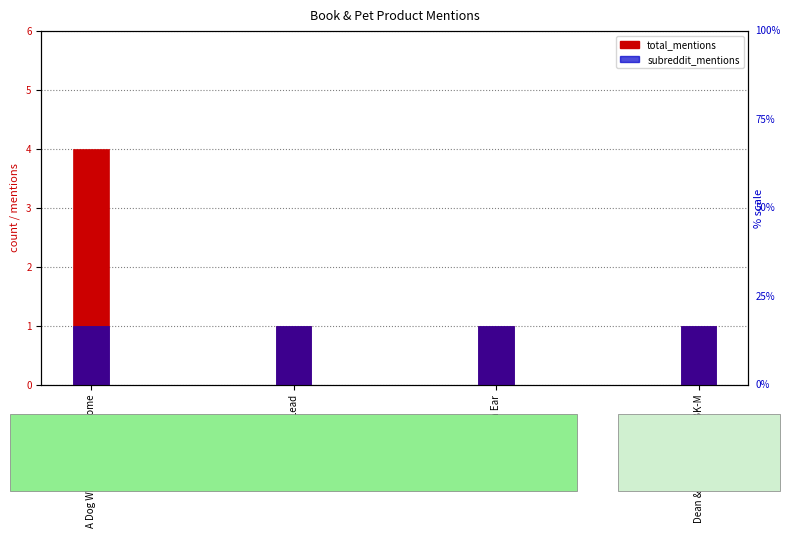

Which category has the highest value across all series?

A Dog Who's Always Welcome